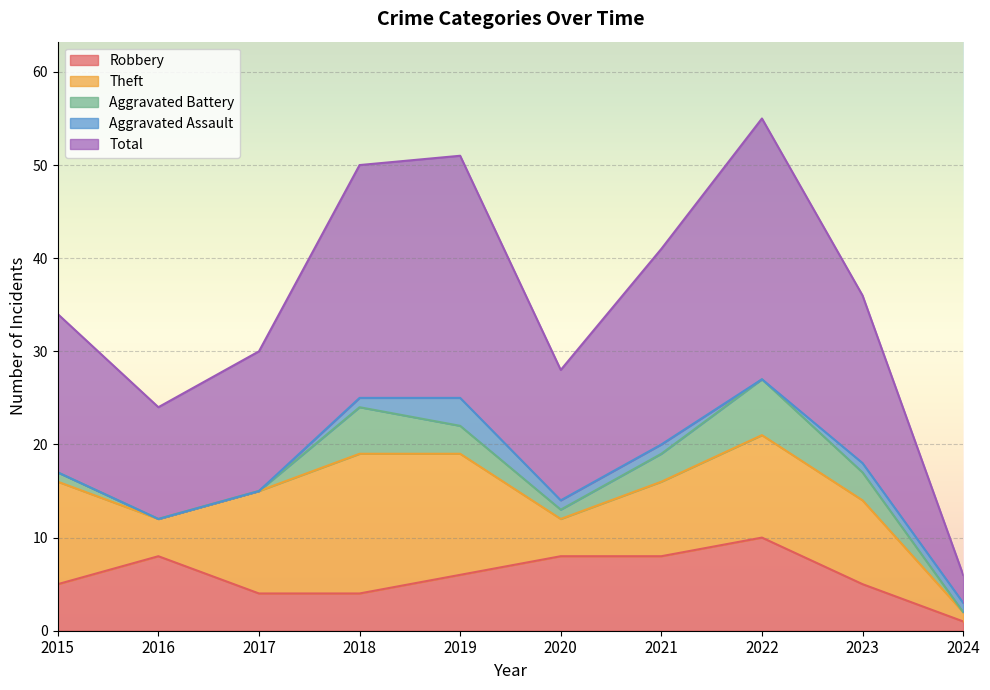

Reading right to left, extract all data points from this chart.

Robbery: 2024=1	2023=5	2022=10	2021=8	2020=8	2019=6	2018=4	2017=4	2016=8	2015=5
Theft: 2024=1	2023=9	2022=11	2021=8	2020=4	2019=13	2018=15	2017=11	2016=4	2015=11
Aggravated Battery: 2024=0	2023=3	2022=6	2021=3	2020=1	2019=3	2018=5	2017=0	2016=0	2015=1
Aggravated Assault: 2024=1	2023=1	2022=0	2021=1	2020=1	2019=3	2018=1	2017=0	2016=0	2015=0
Total: 2024=3	2023=18	2022=28	2021=21	2020=14	2019=26	2018=25	2017=15	2016=12	2015=17